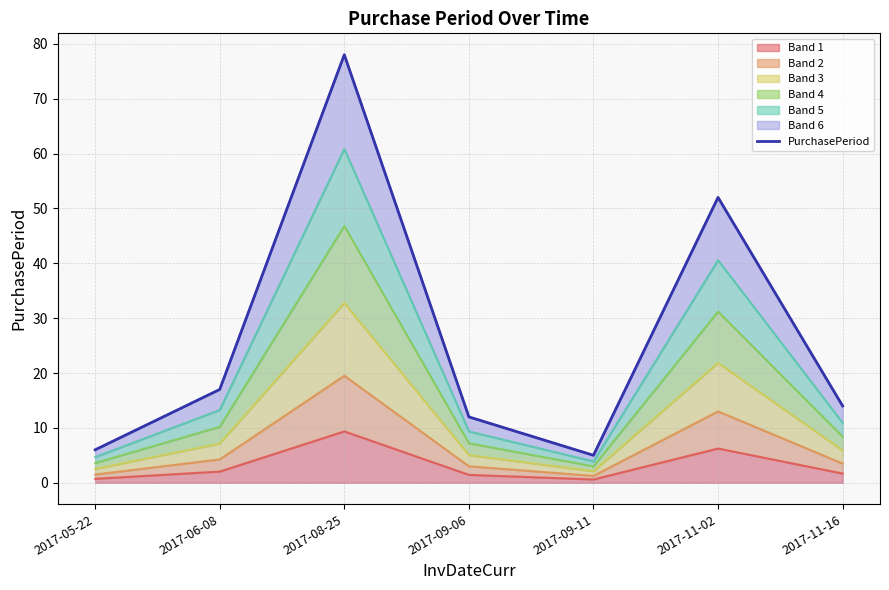

What is the difference between the second highest and second lowest values?

46